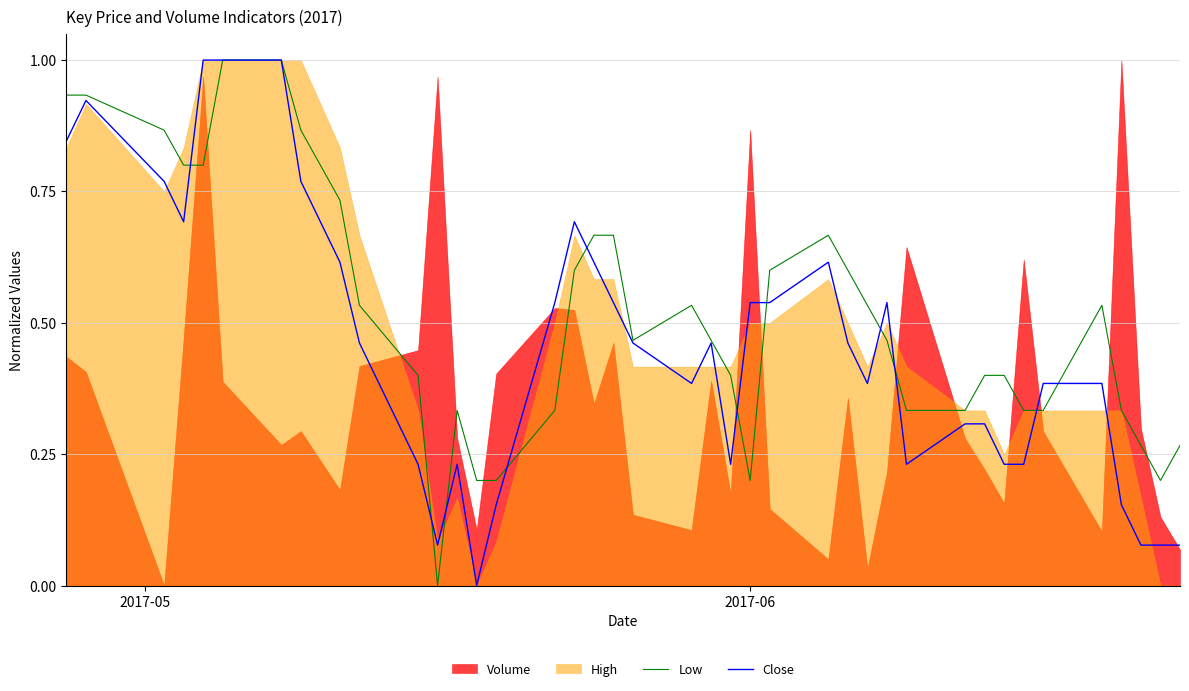

Which series has the widest spread of values?

Low